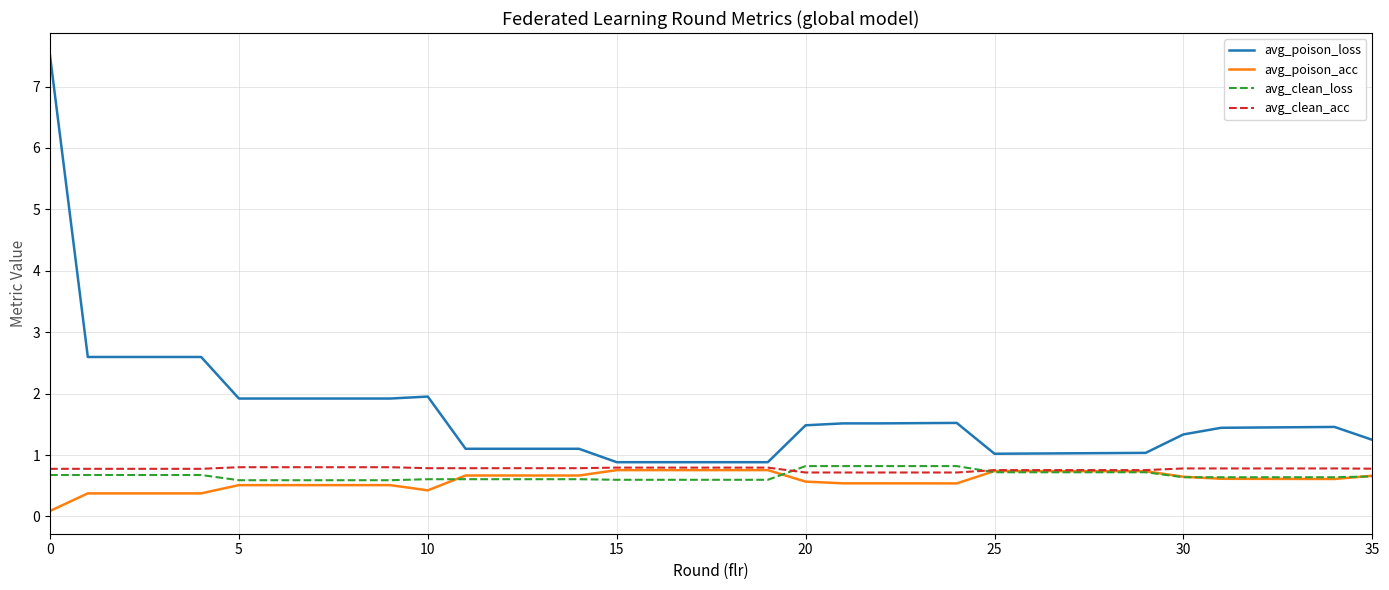

True or false: avg_poison_loss and avg_clean_loss intersect in this chart.

False